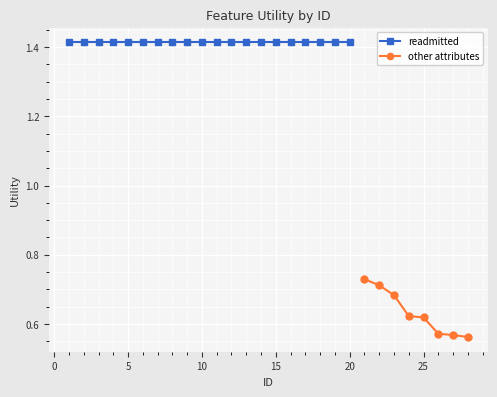

What is the difference between the maximum and minimum values?

0.9